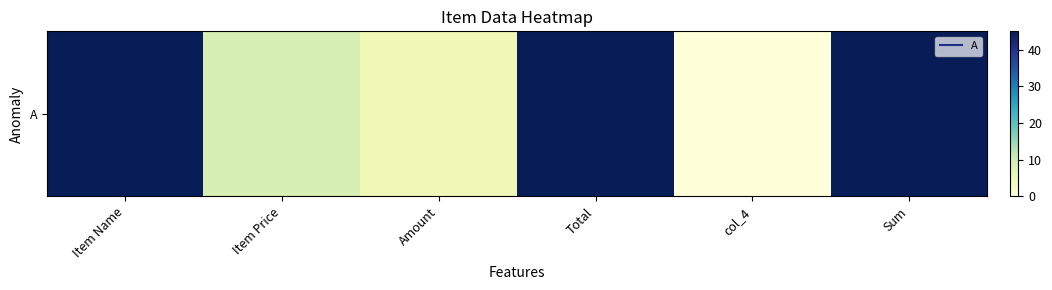

Count the number of categories in the chart.

6